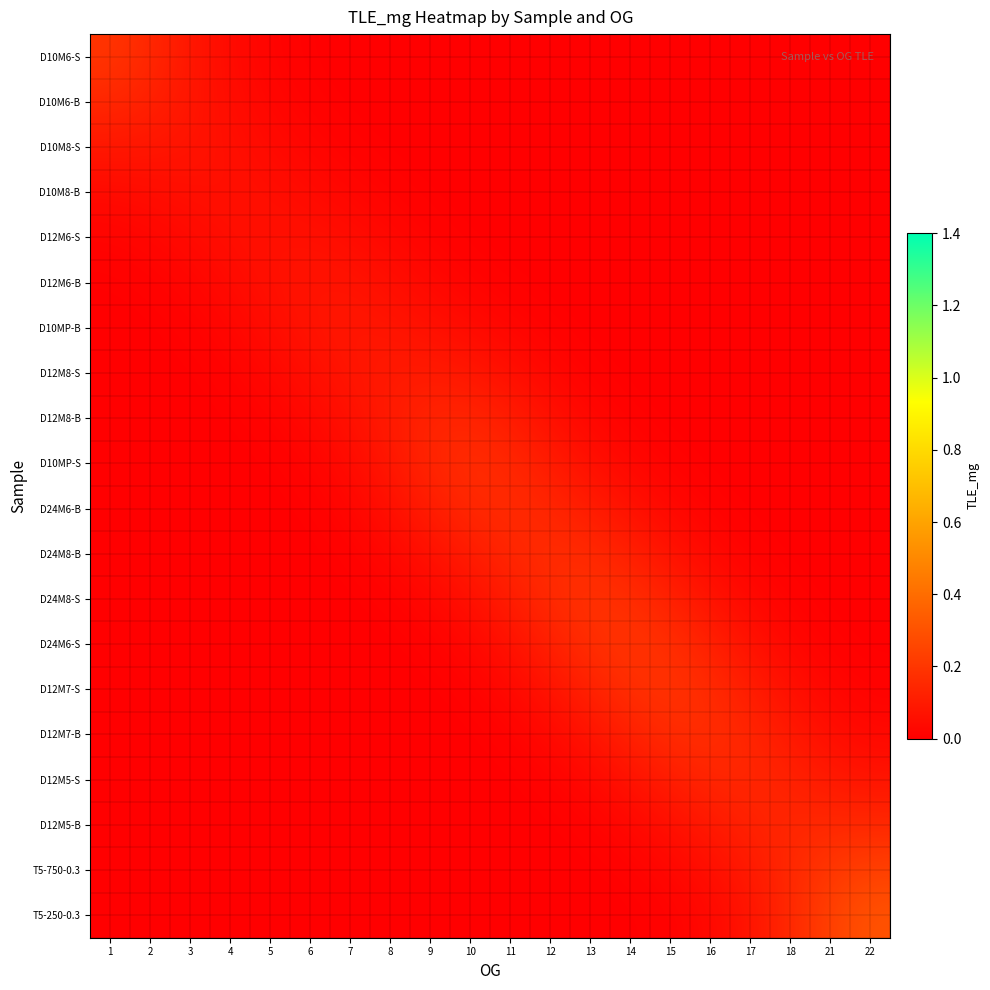

Rank the series by their maximum value, from highest to lowest.

T5-250-0.3, T5-750-0.3, D10M6-S, D24M6-S, D12M7-S, D24M8-S, D12M7-B, D10MP-S, D24M8-B, D24M6-B, D12M5-B, D10M6-B, D12M5-S, D12M8-B, D12M8-S, D10M8-S, D10MP-B, D12M6-B, D12M6-S, D10M8-B